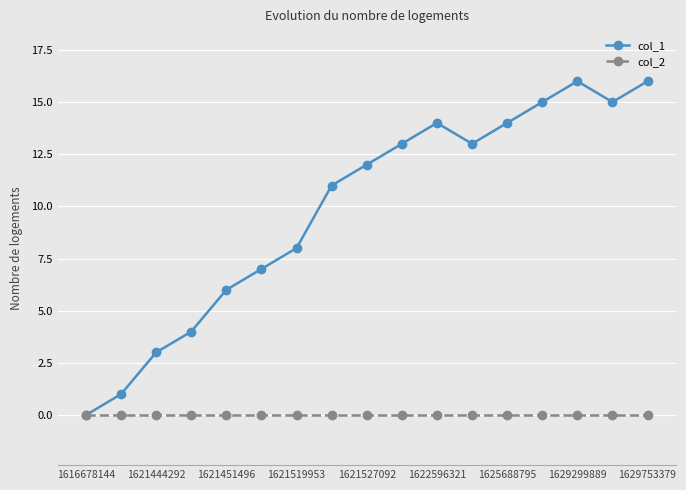

True or false: col_1 has more than 0 interior local peaks.

True